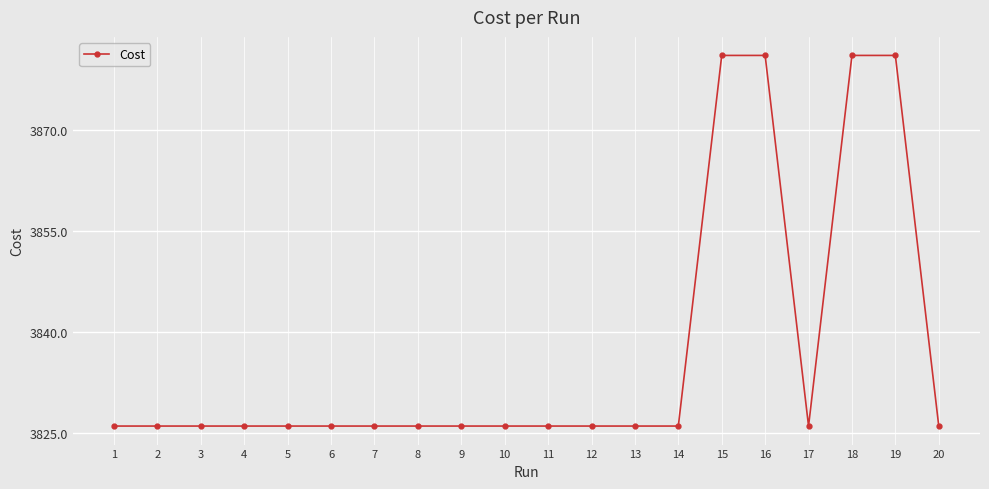

The chart shows a value of 1463.9 at 16. True or false?

False